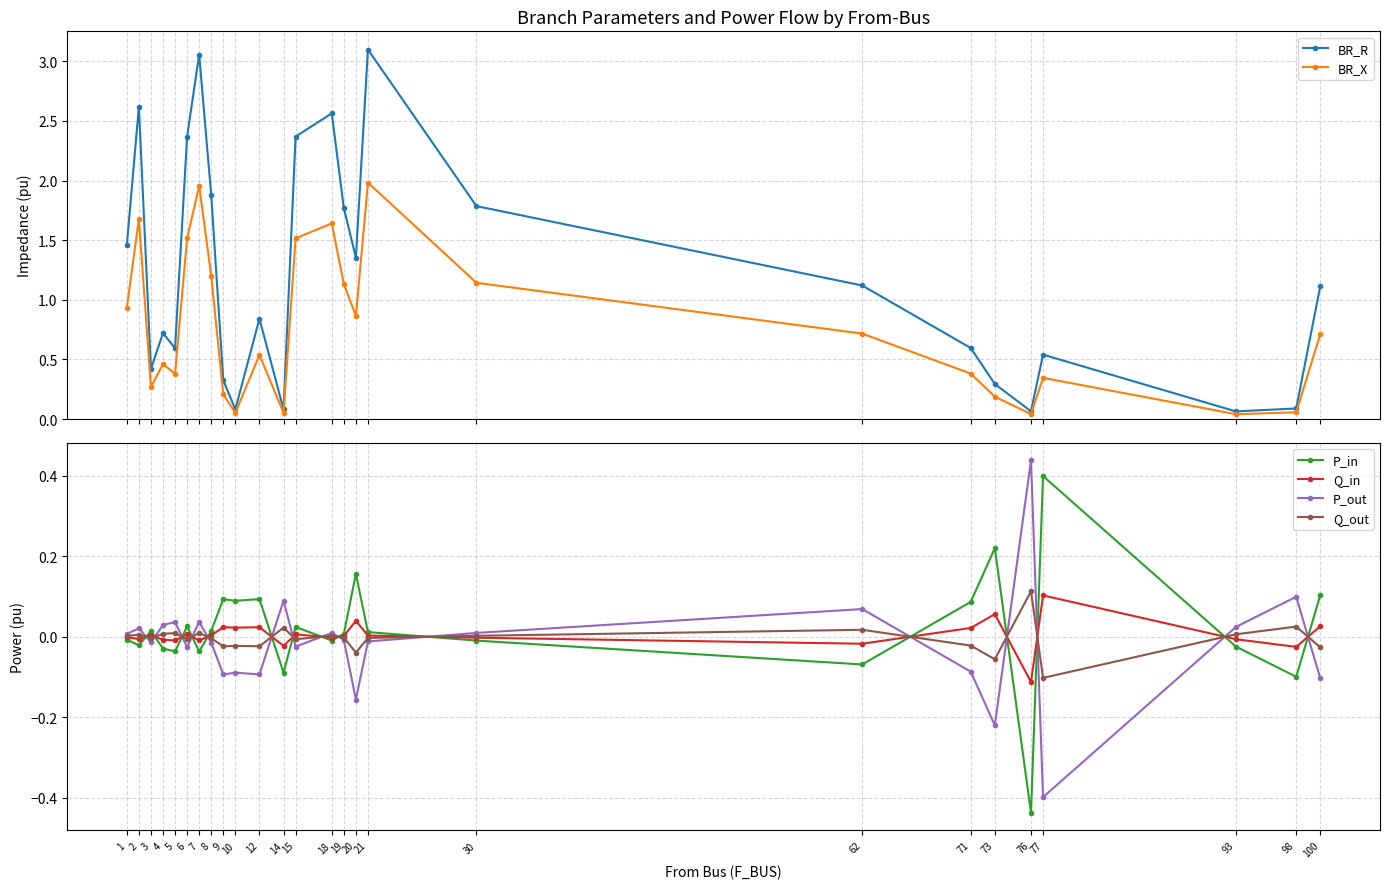

What are all the series names shown in the legend?

BR_R, BR_X, P_in, Q_in, P_out, Q_out